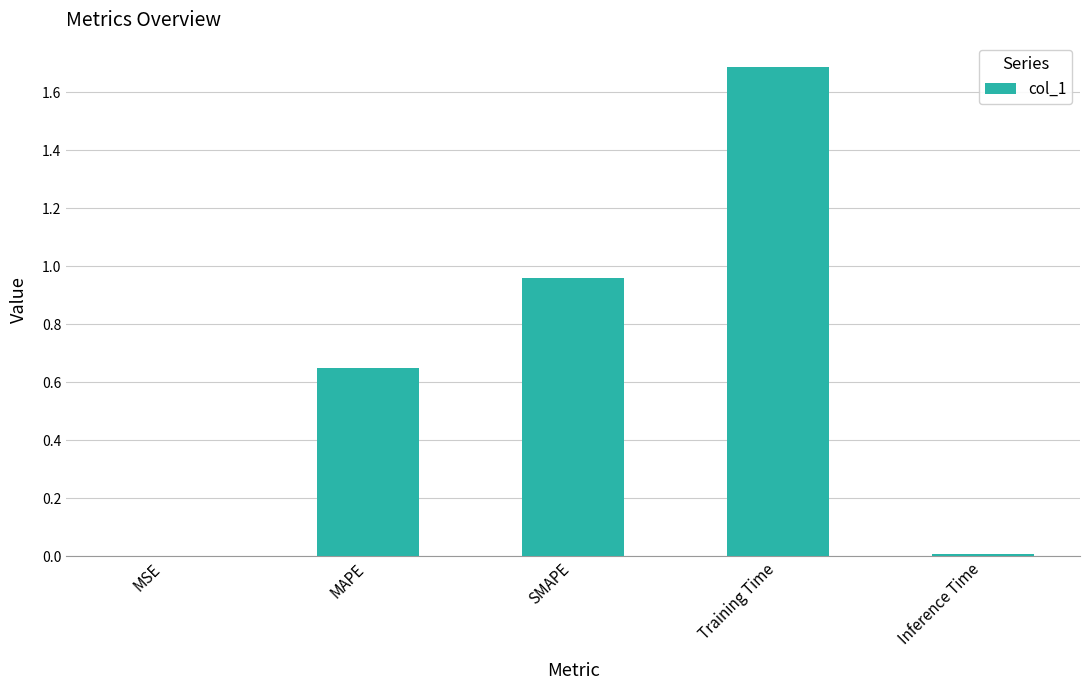

The value at SMAPE is 0.3. True or false?

False